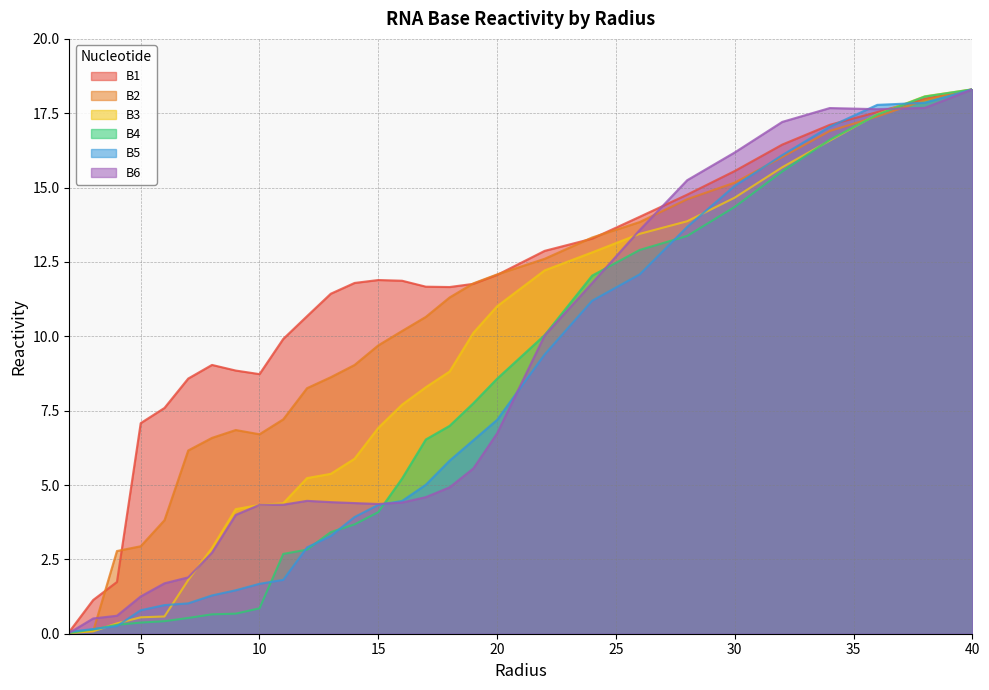

What is the highest value of the B6 series?

18.3